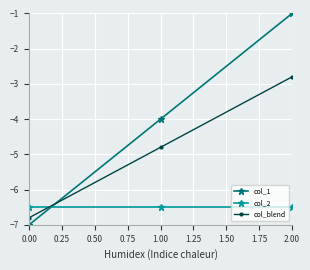

Which category has the highest value across all series?

2.00